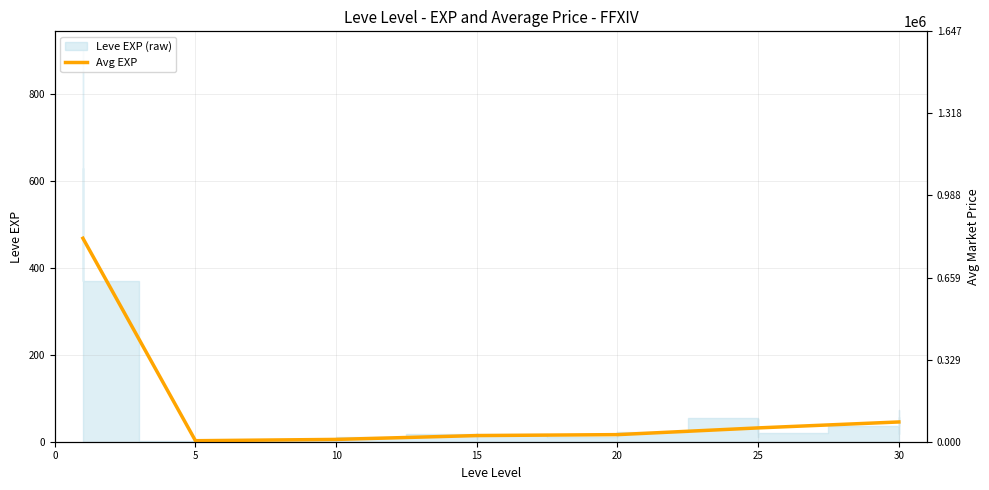

Count the number of categories in the chart.

7